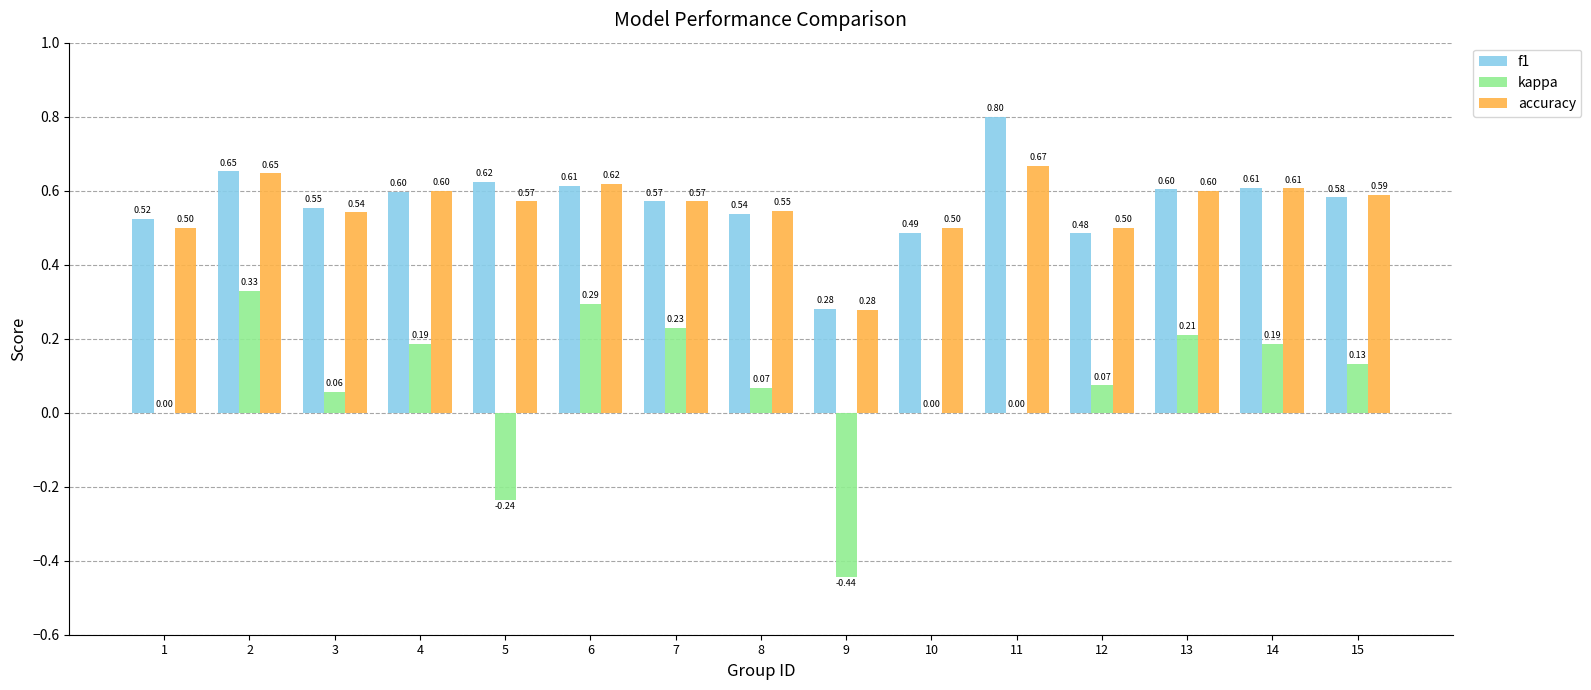

What is the sum of all kappa values?

1.1